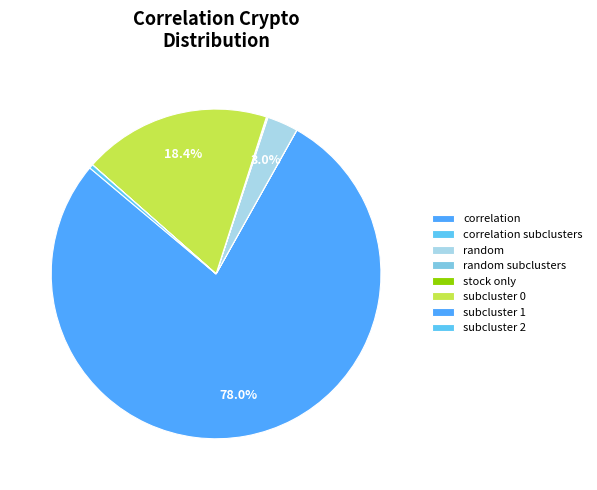

Is there a majority slice in this chart?

Yes